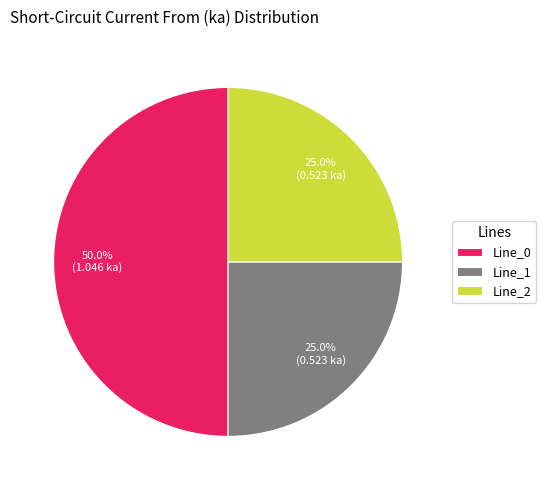

Combined, what portion of the pie is Line_1 and Line_0?

75.0%